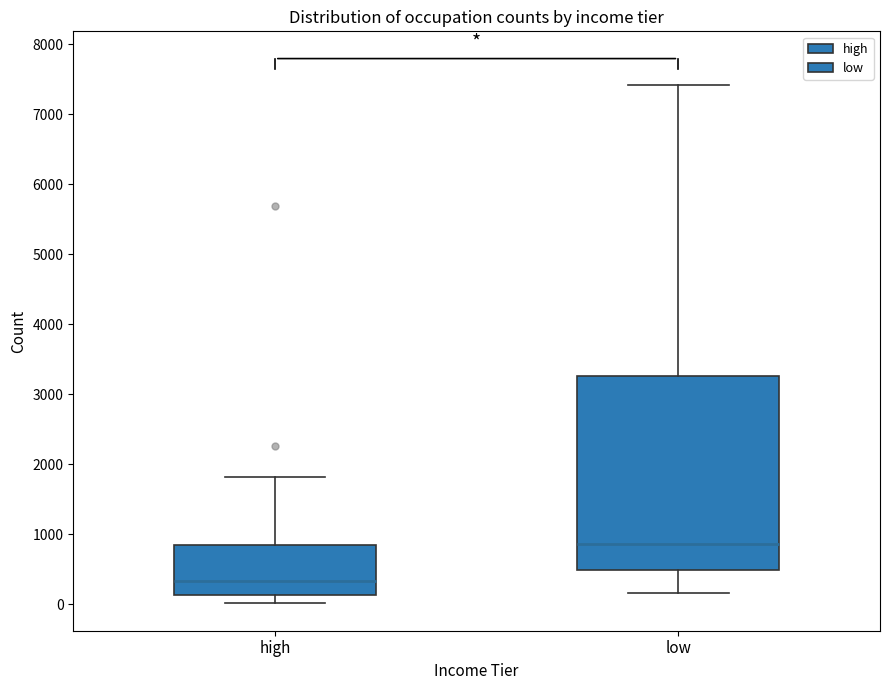

Reading left to right, transcribe this box plot: for each box, give where its median line is, the range the box spans, and where its two whiskers end, as read against the y-axis. The values are not printed on the chart, so give them approximately, as read against the axis.

high: median 300, box 100 to 900, whiskers 0 to 1800
low: median 900, box 500 to 3300, whiskers 200 to 7400